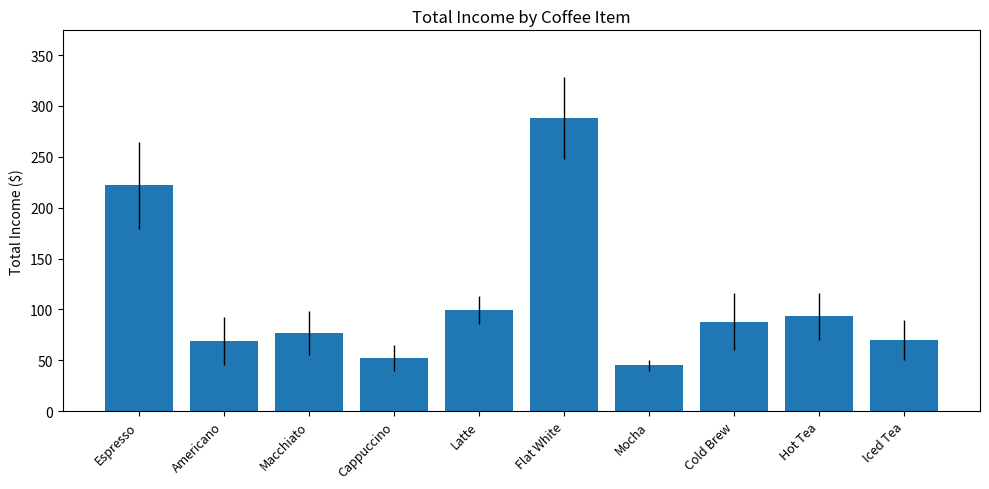

What is the change in value from Macchiato to Cold Brew?

+11